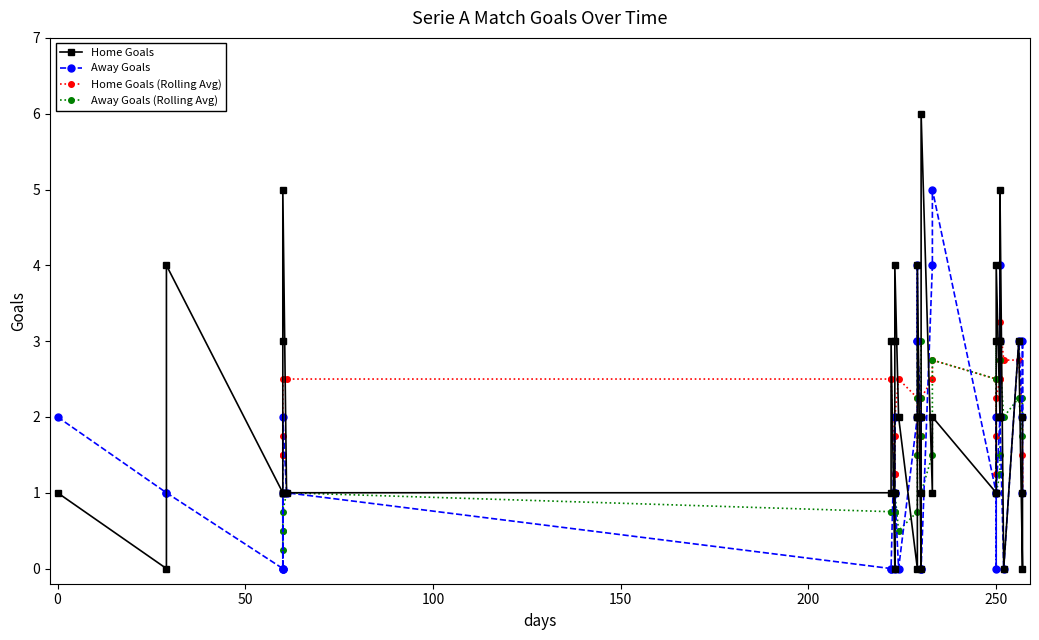

True or false: Home Goals and Away Goals cross at least once.

True